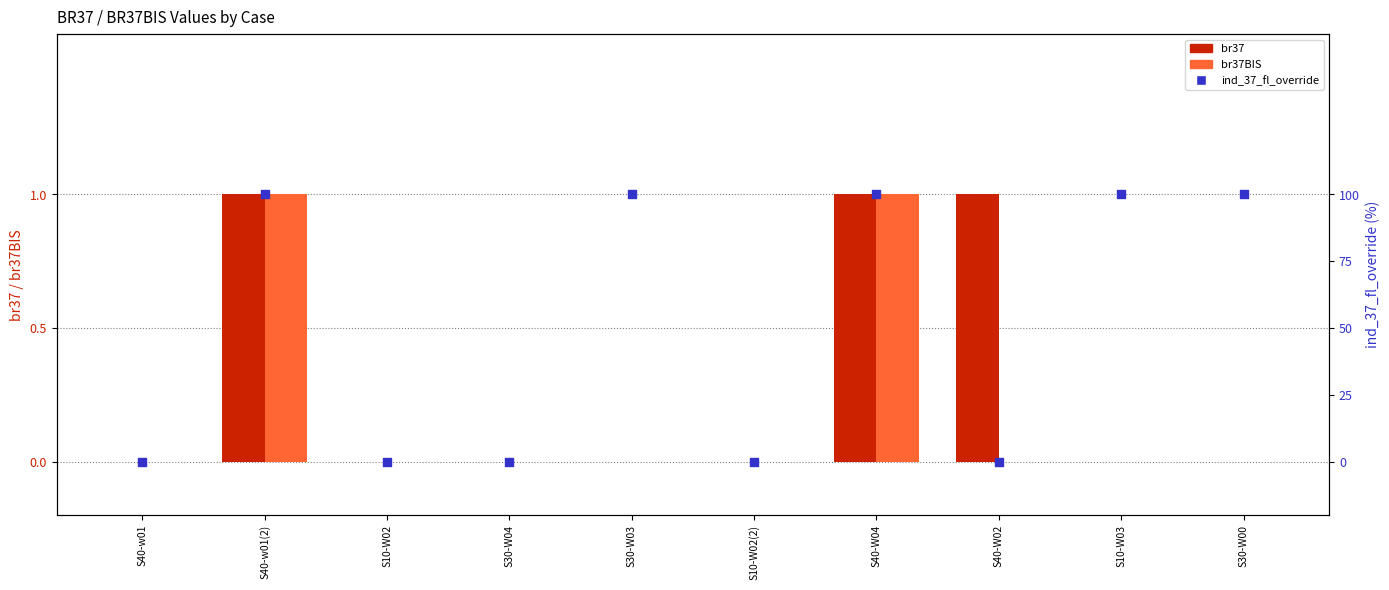

At which category is the sum across all series the highest?

S40-w01(2)